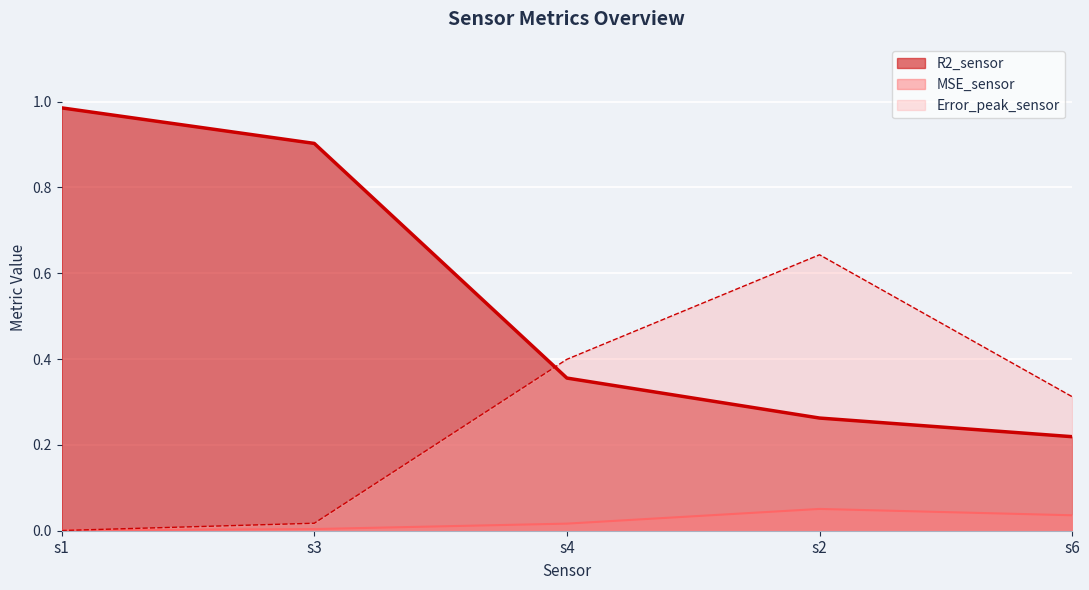

What are all the series names shown in the legend?

R2_sensor, MSE_sensor, Error_peak_sensor